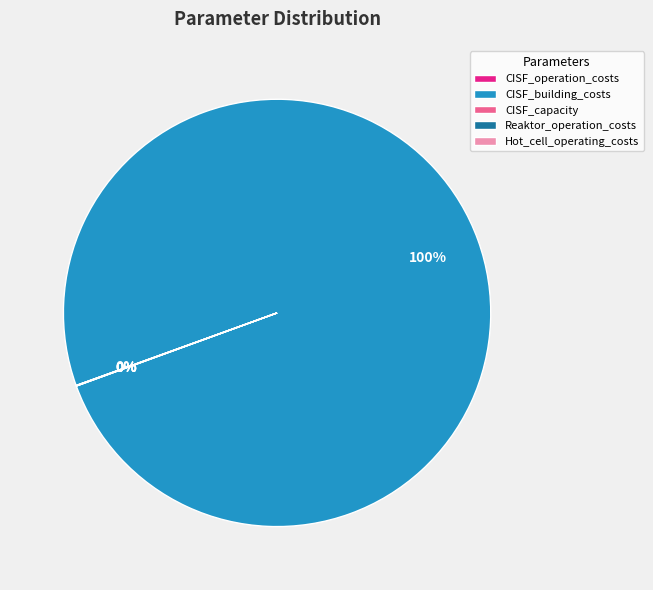

To the nearest percent, what is the difference between the largest and smallest slice percentages?

100%